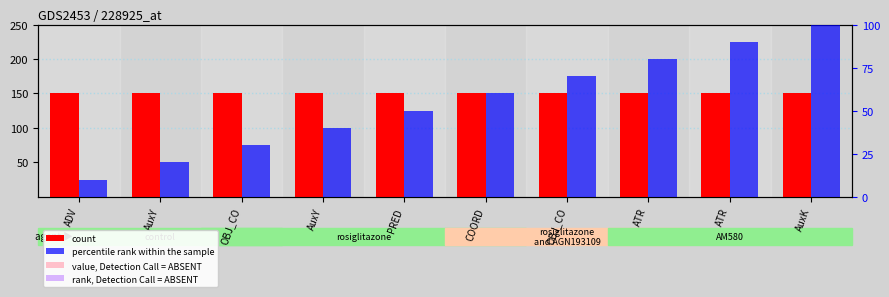

What is the maximum value for count?

150